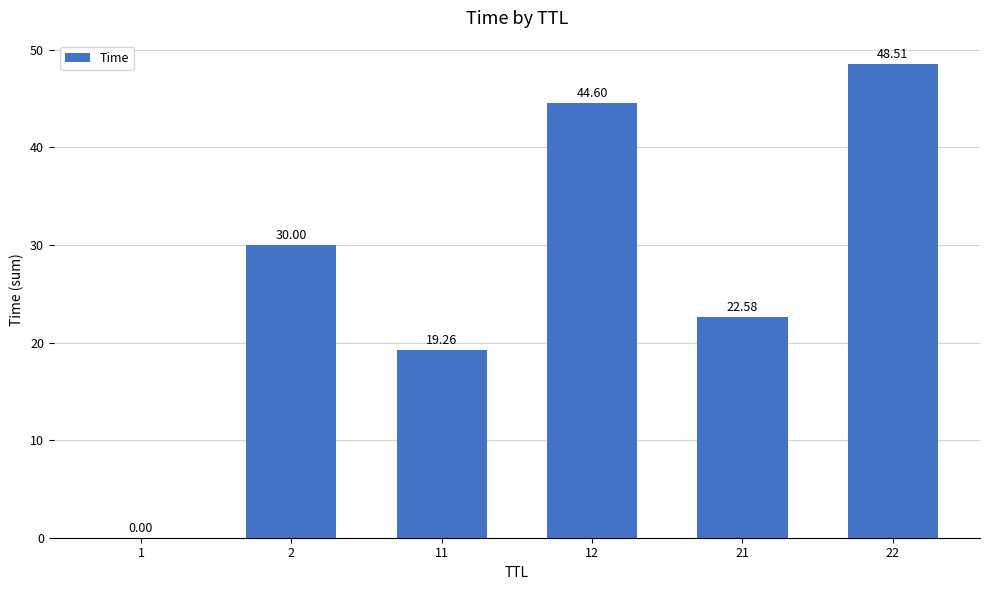

How many data points are above 30?

3